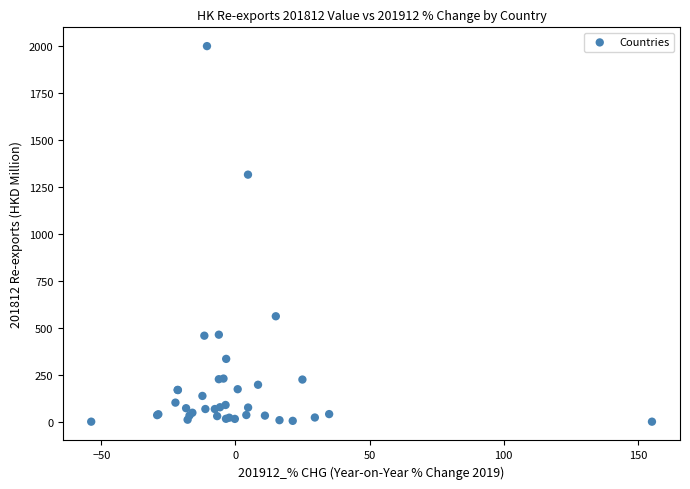

What Y value in the scatter plot is closest to 1001?

1316.8